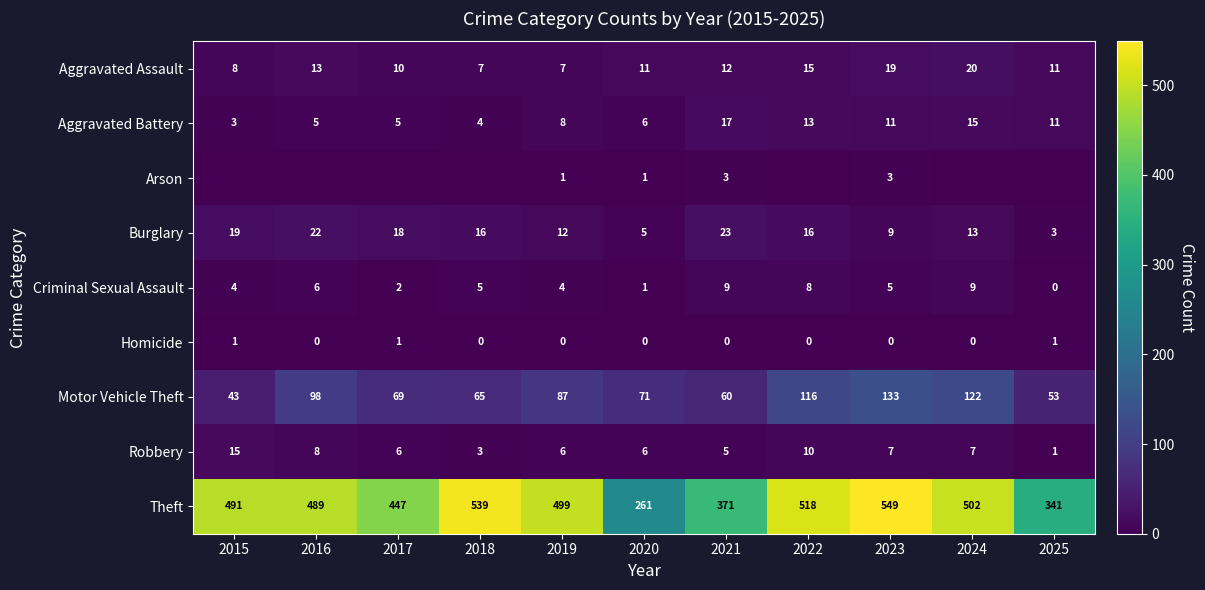

Is the value of Aggravated Assault at 2016 greater than the value of Homicide at 2025?

Yes